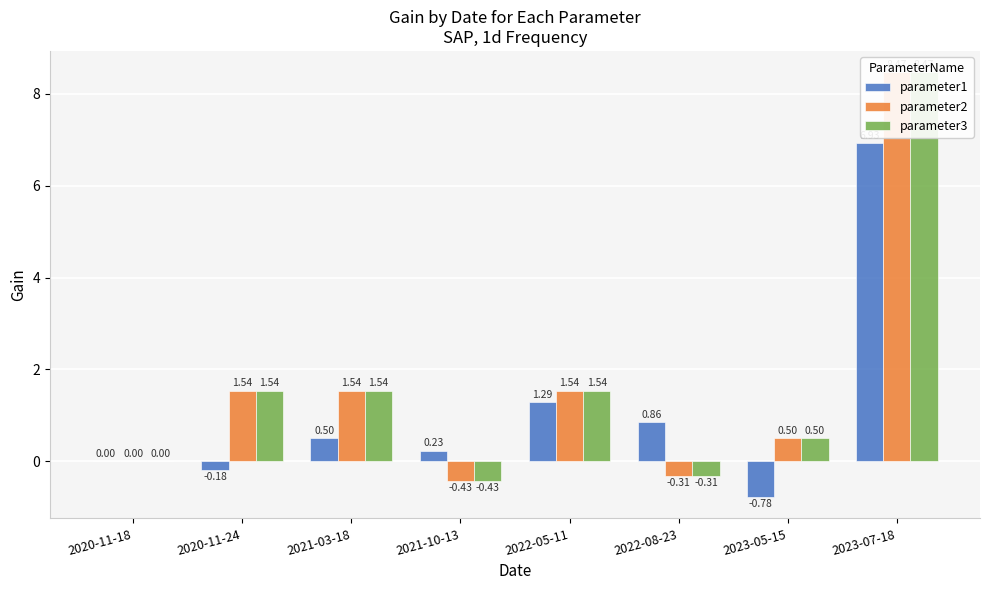

What position from the right is 2020-11-24?

7